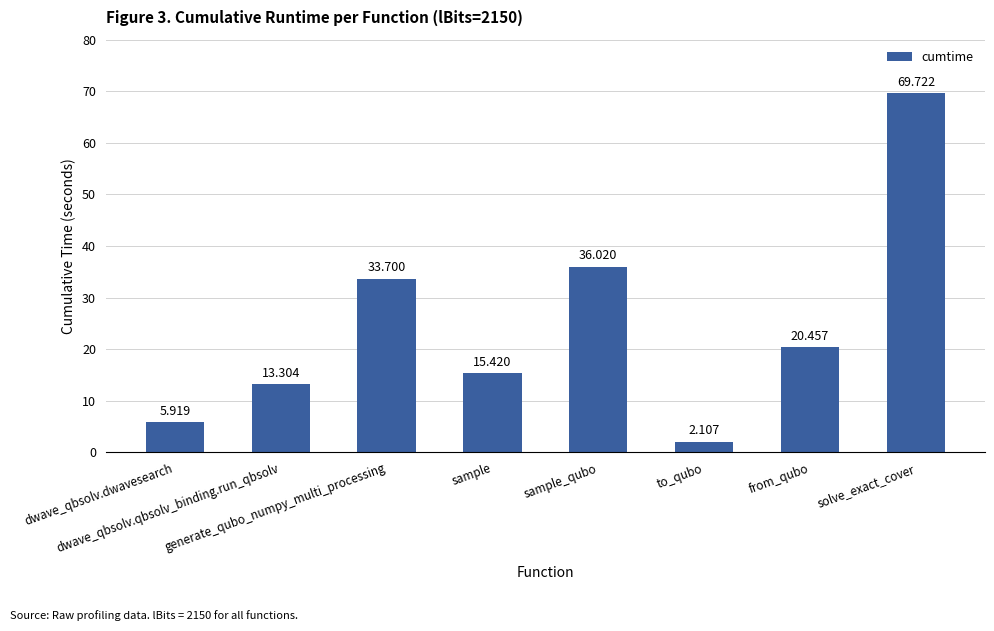

The value at solve_exact_cover is 122.9. True or false?

False